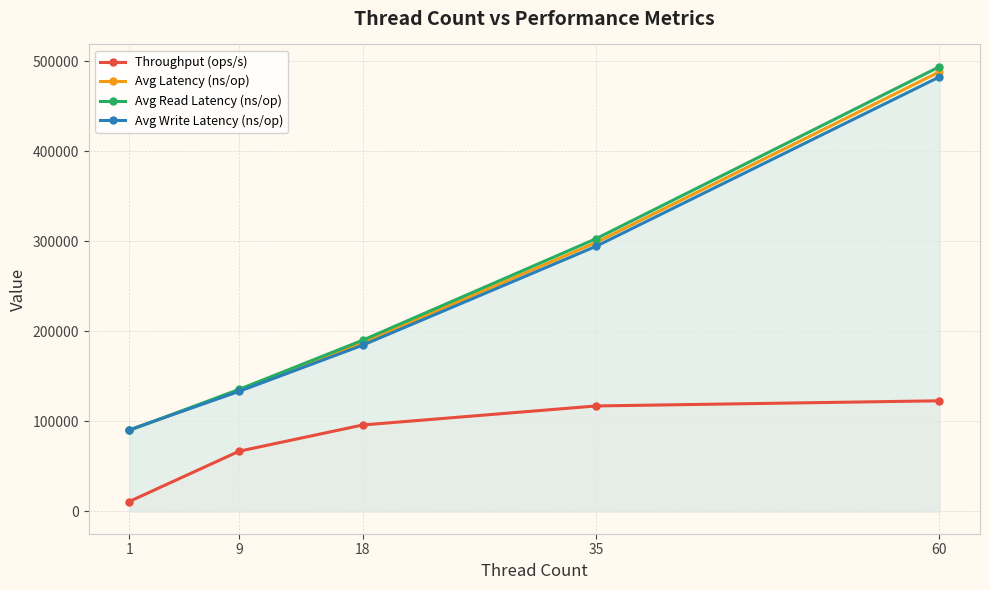

List the labels in order of Throughput (ops/s) value, largest first.

60, 35, 18, 9, 1